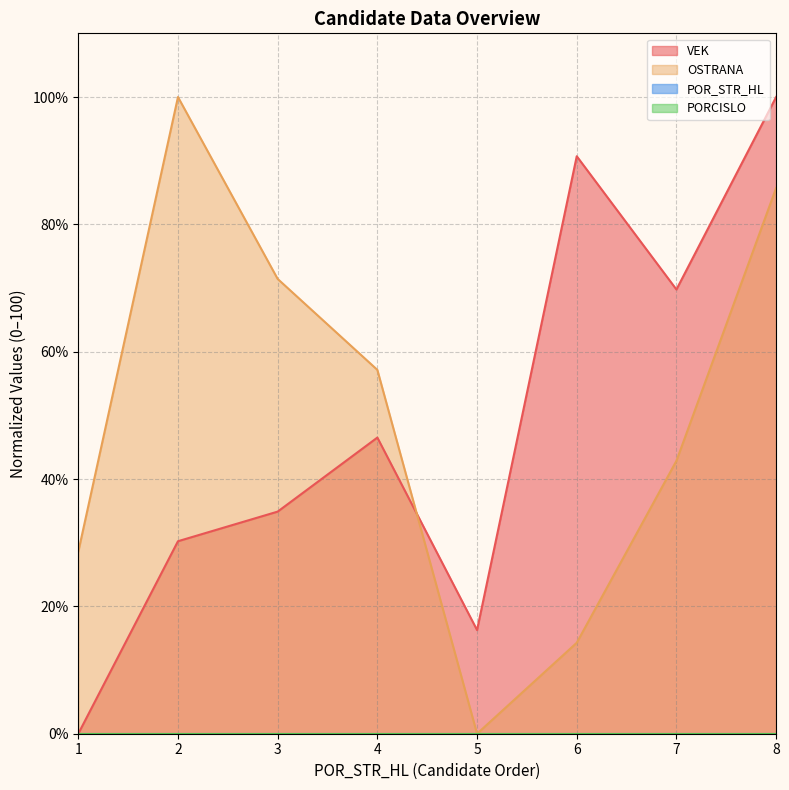

Rank the series by their maximum value, from lowest to highest.

VEK, OSTRANA